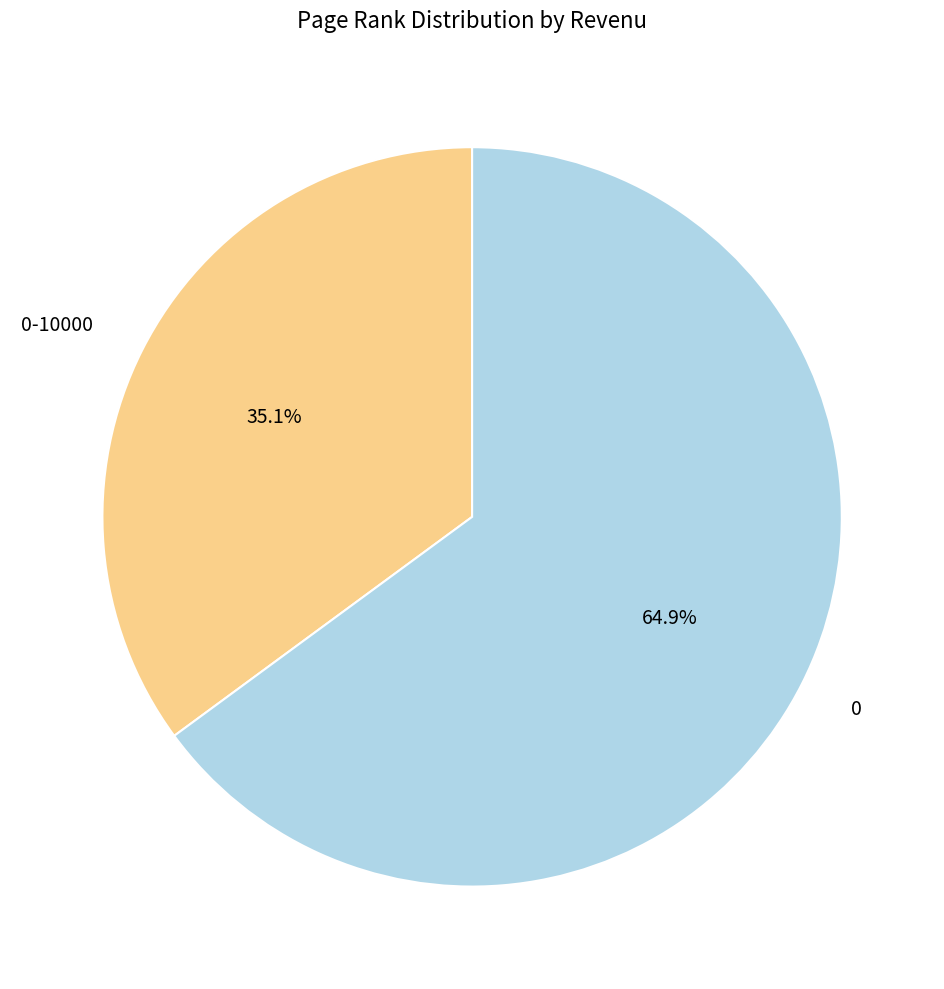

Does 0 represent more than half of the total?

Yes